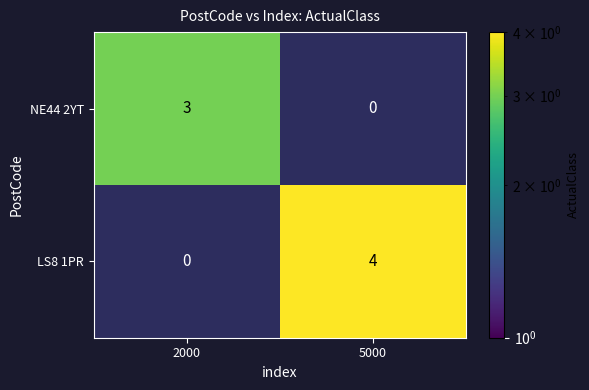

Which category has the highest value across all series?

5000